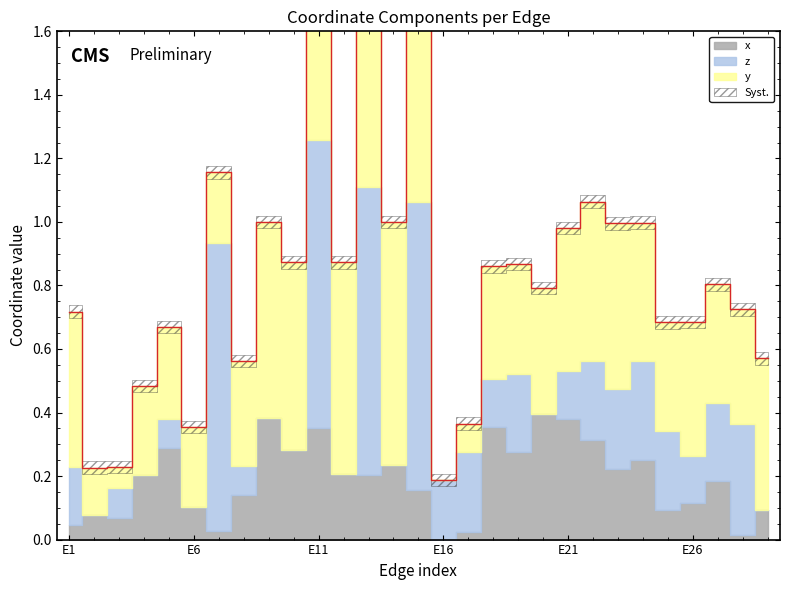

What is the sum of the x values at E29 and E9?

0.5